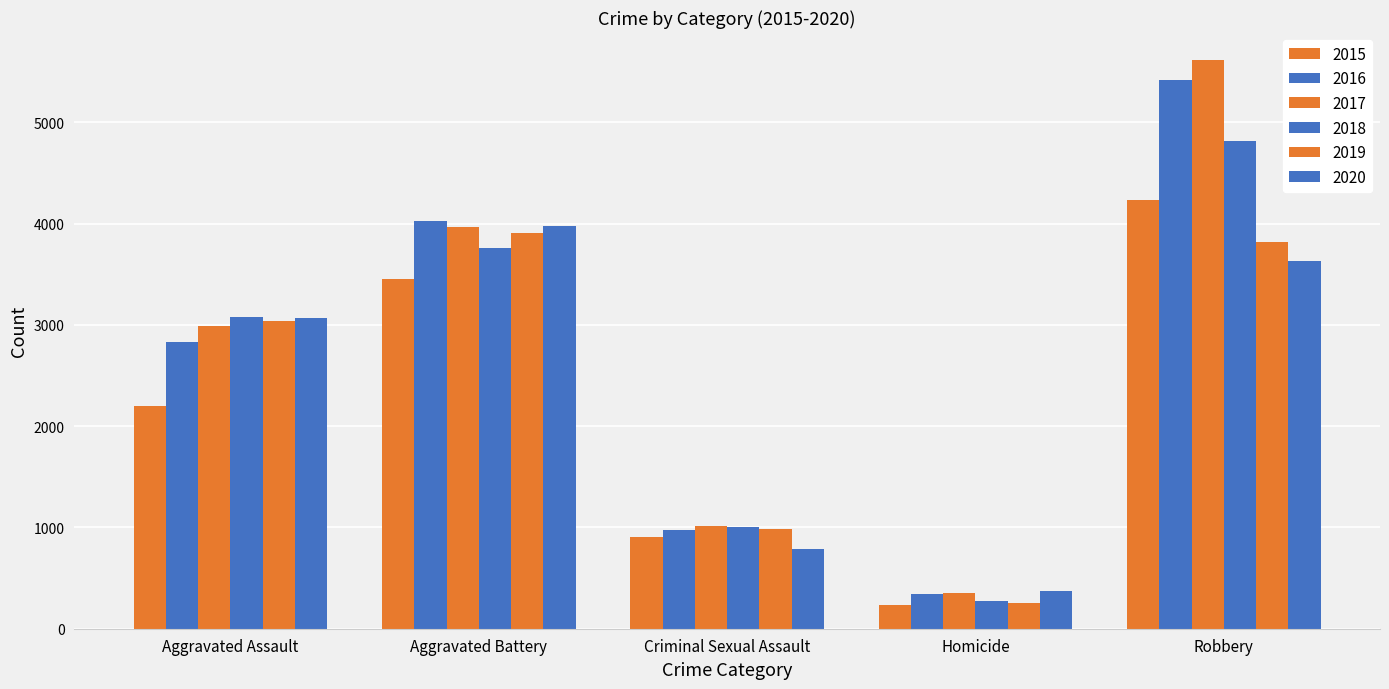

The value of 2016 at Homicide is 347. True or false?

True